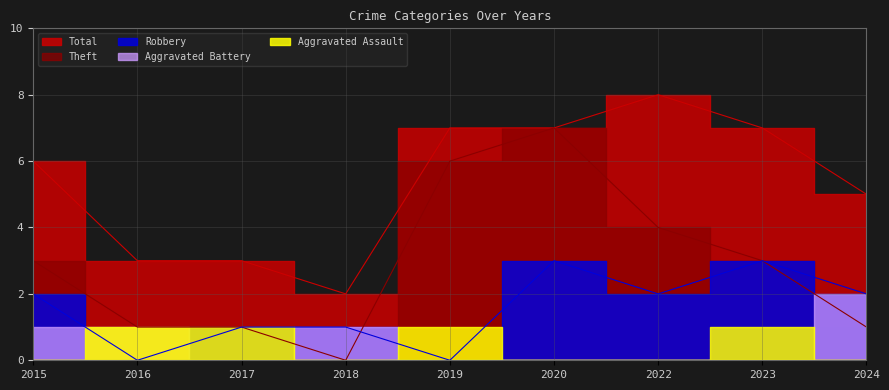

True or false: Robbery and Total cross at least once.

False